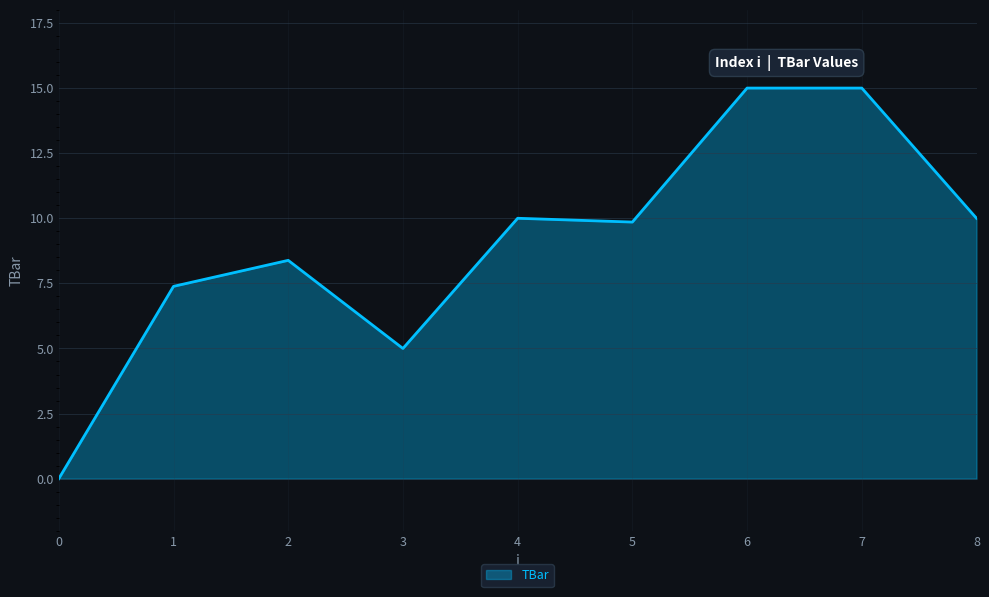

At which label is the value closest to 7?

1